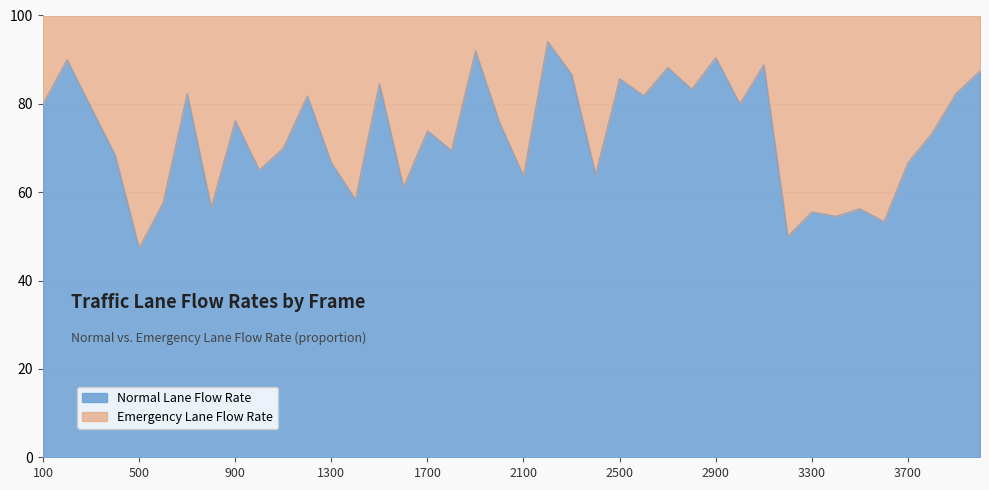

Rank the categories by value from lowest to highest.

500, 3200, 3600, 3400, 3300, 3500, 800, 600, 1400, 1600, 2100, 2400, 1000, 1300, 3700, 400, 1800, 1100, 3800, 1700, 2000, 900, 300, 100, 3000, 1200, 2600, 700, 3900, 2800, 1500, 2500, 2300, 4000, 2700, 3100, 200, 2900, 1900, 2200